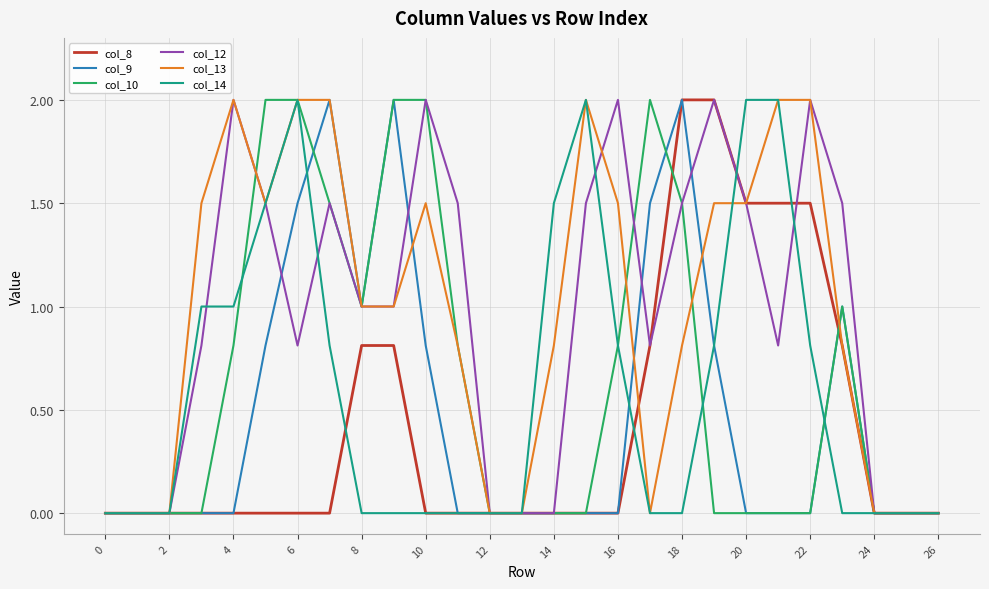

What is the maximum value shown in the chart?

2.0